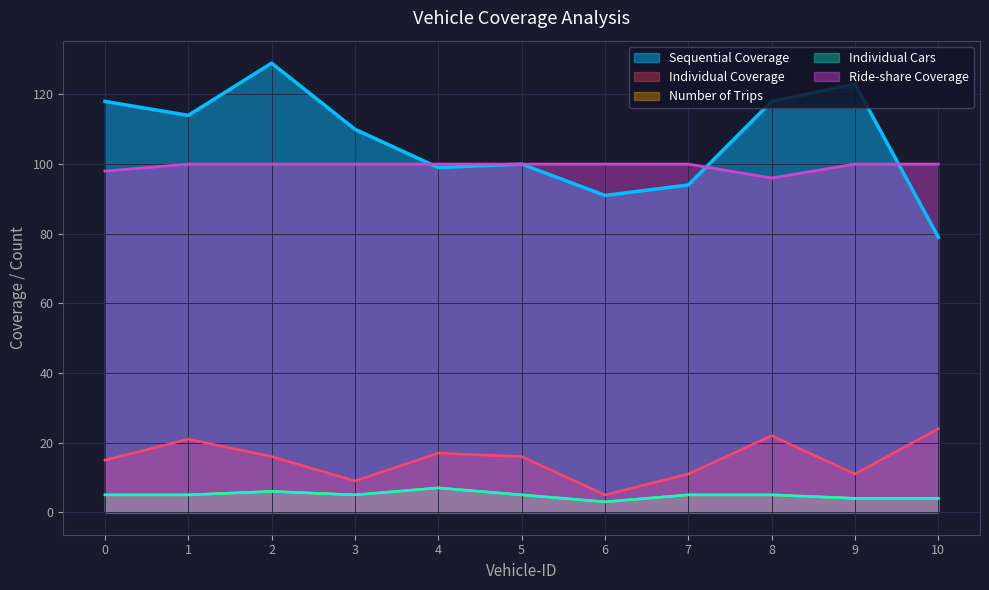

What is the value of the Number of Trips point at the 4th from the left?

5